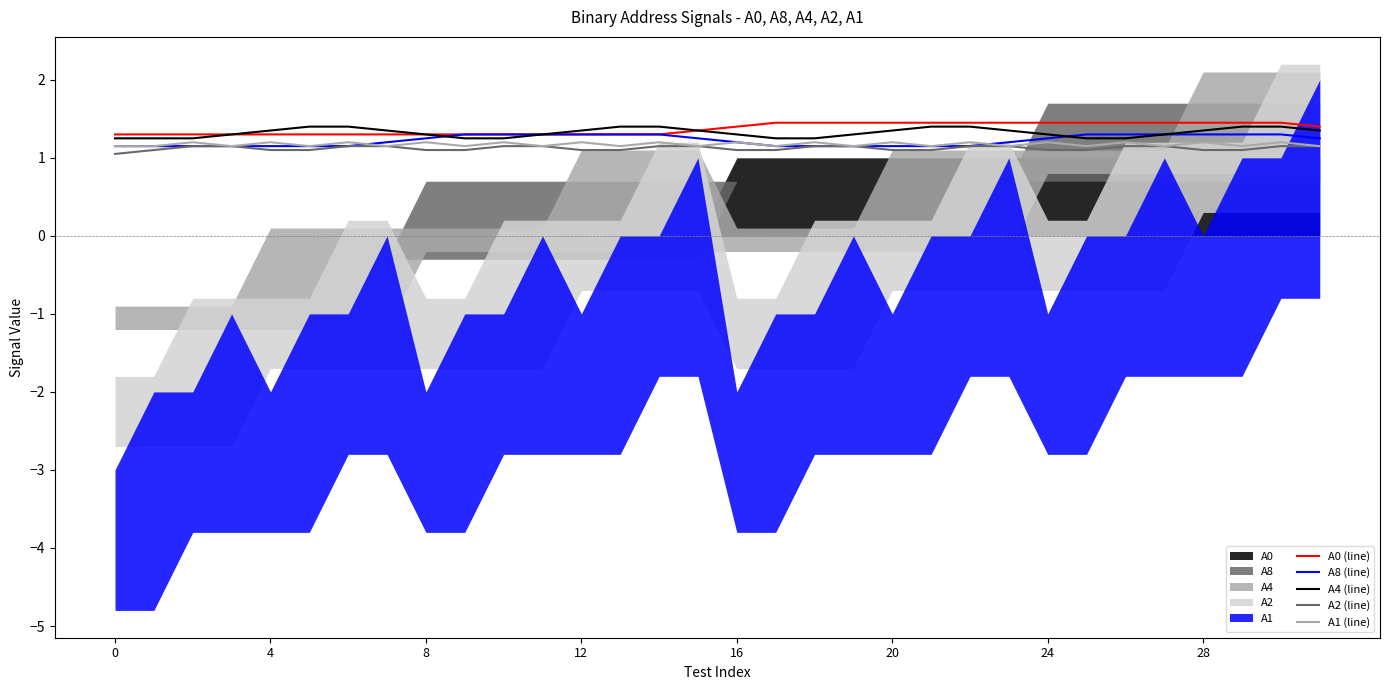

What is the sum of the А4 (line) values at 23 and 12?

2.7